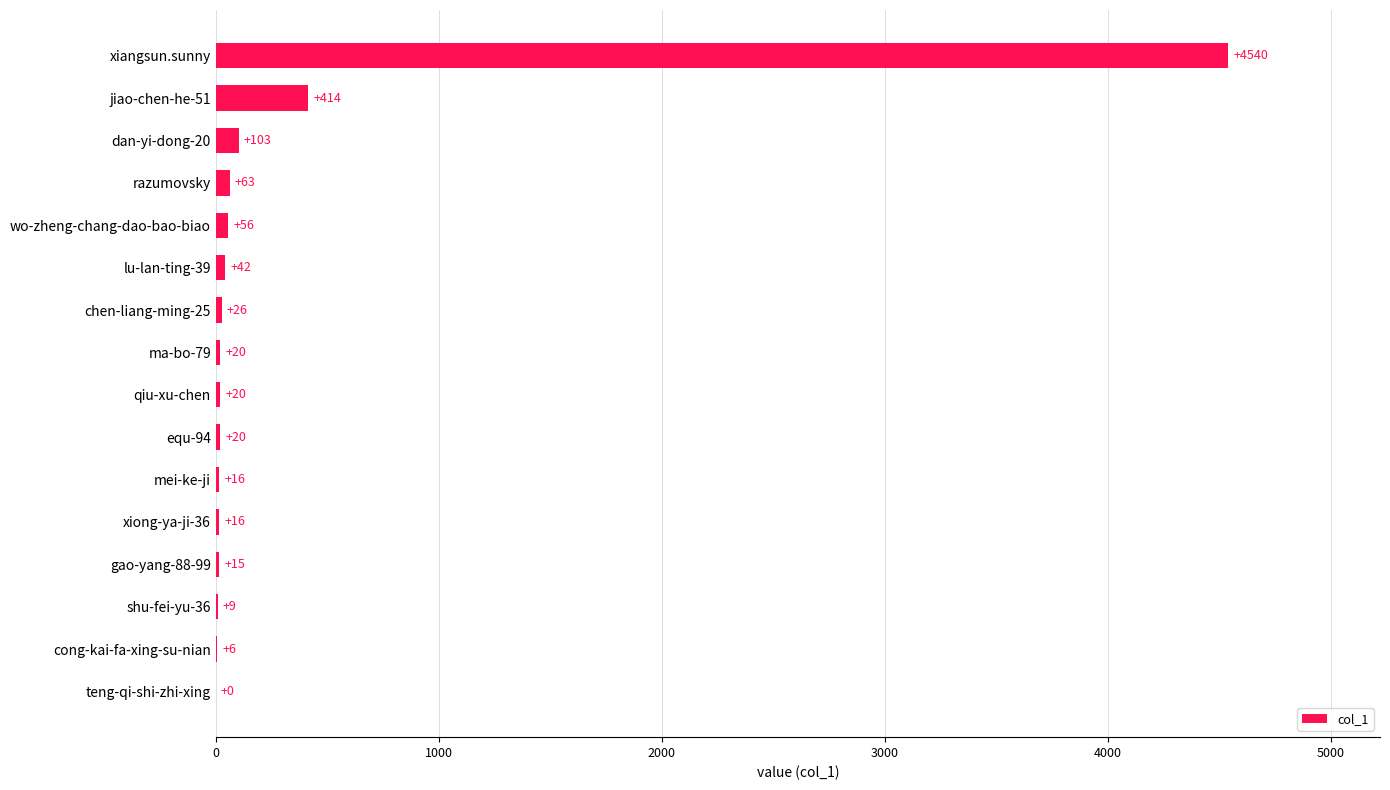

Reading bottom to top, list all the values displayed in this chart.

teng-qi-shi-zhi-xing=0	cong-kai-fa-xing-su-nian=6	shu-fei-yu-36=9	gao-yang-88-99=15	xiong-ya-ji-36=16	mei-ke-ji=16	equ-94=20	qiu-xu-chen=20	ma-bo-79=20	chen-liang-ming-25=26	lu-lan-ting-39=42	wo-zheng-chang-dao-bao-biao=56	razumovsky=63	dan-yi-dong-20=103	jiao-chen-he-51=414	xiangsun.sunny=4540